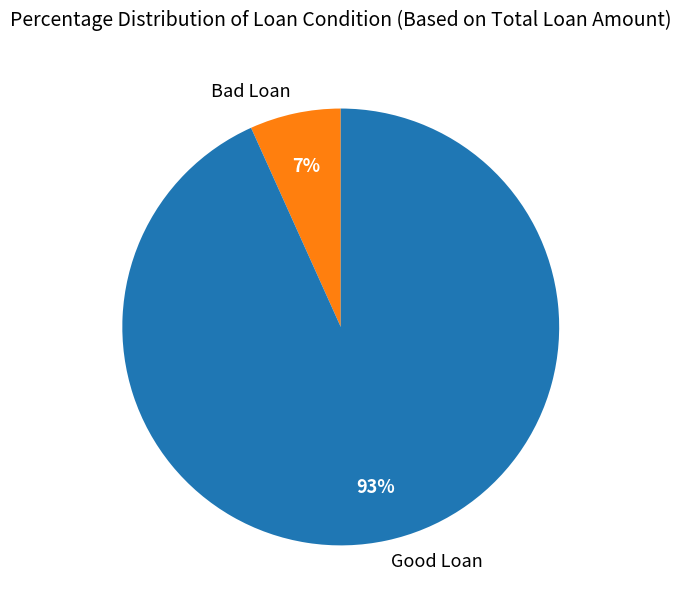

What is the majority slice?

Good Loan